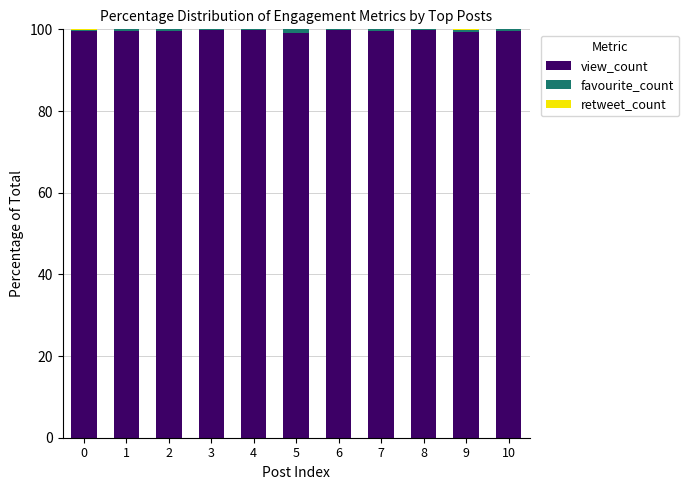

The value of view_count at 8 is 152.5. True or false?

False